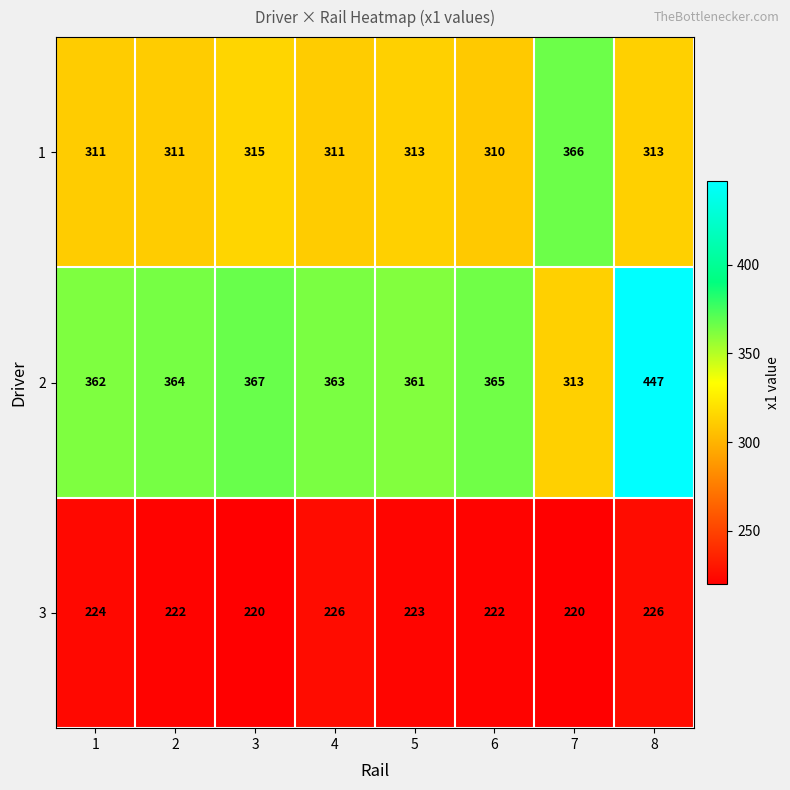

What is the spread (max minus min) of values at 1?

138